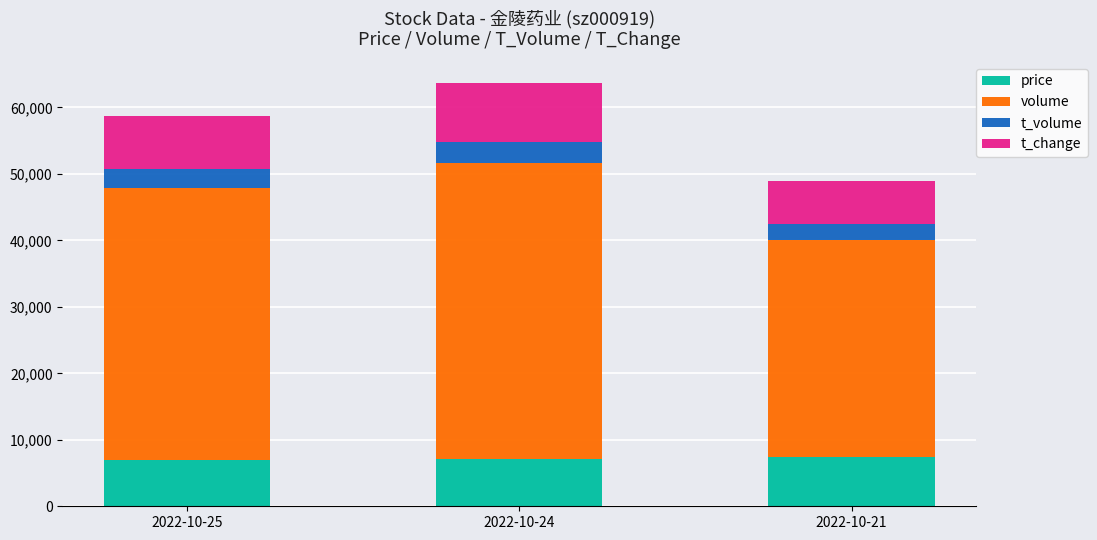

The value of price at 2022-10-25 is 10377. True or false?

False